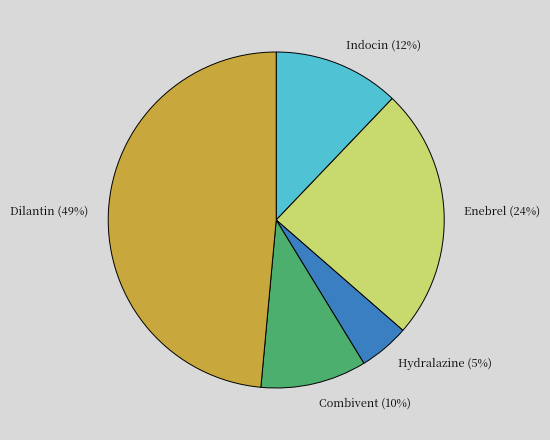

To the nearest percent, what percentage of the pie is Hydralazine?

5%